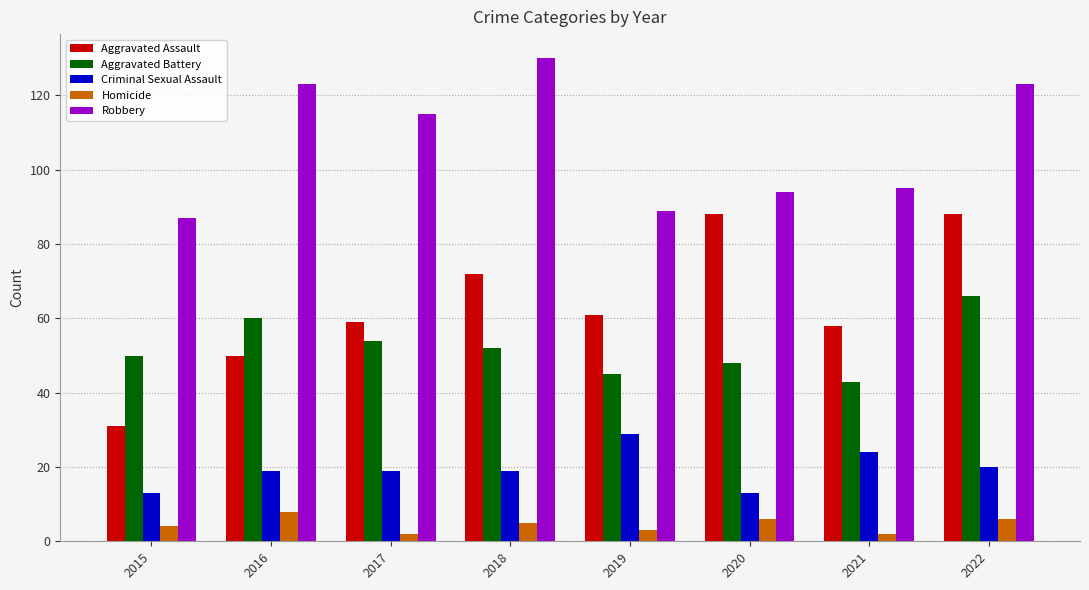

At 2015, list the series in order from smallest to largest.

Homicide, Criminal Sexual Assault, Aggravated Assault, Aggravated Battery, Robbery